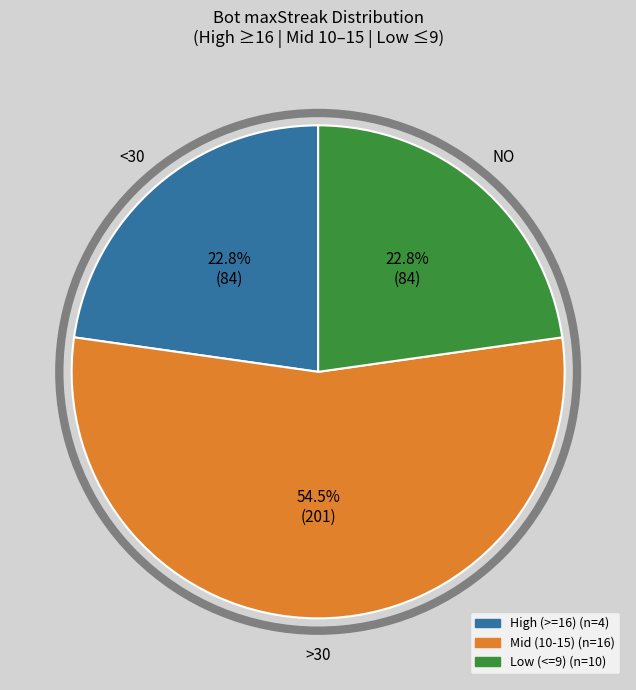

Is there a majority slice in this chart?

Yes